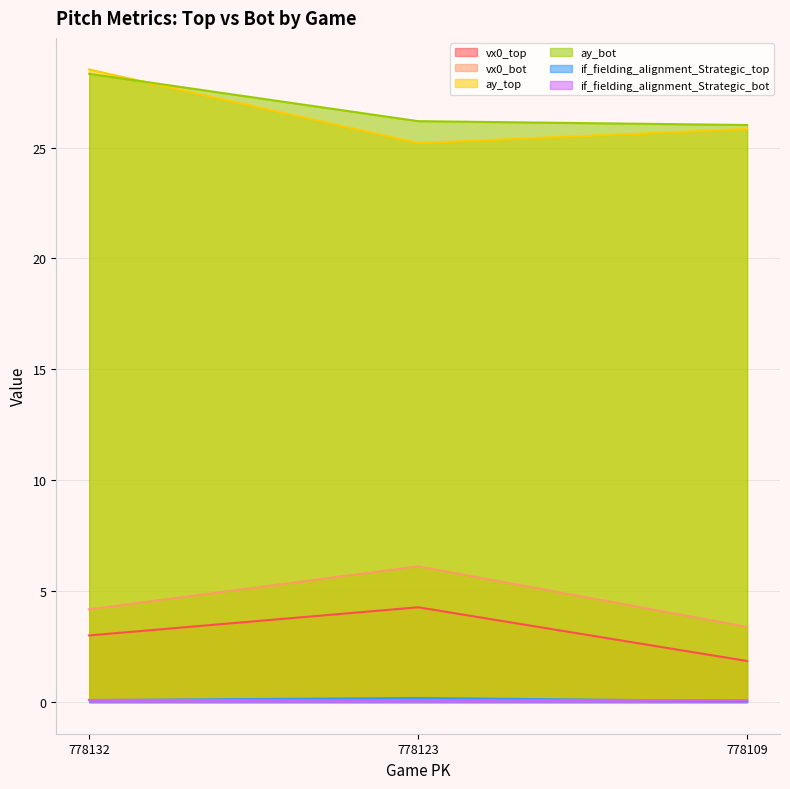

At how many categories does at least one series exceed 22?

3